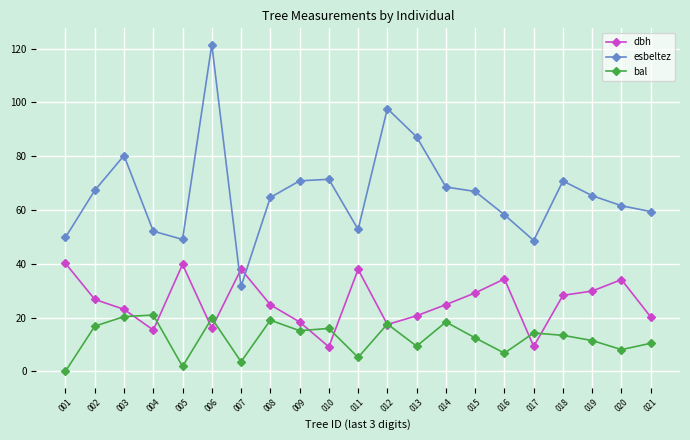

At which category does esbeltez reach its first local peak?

003